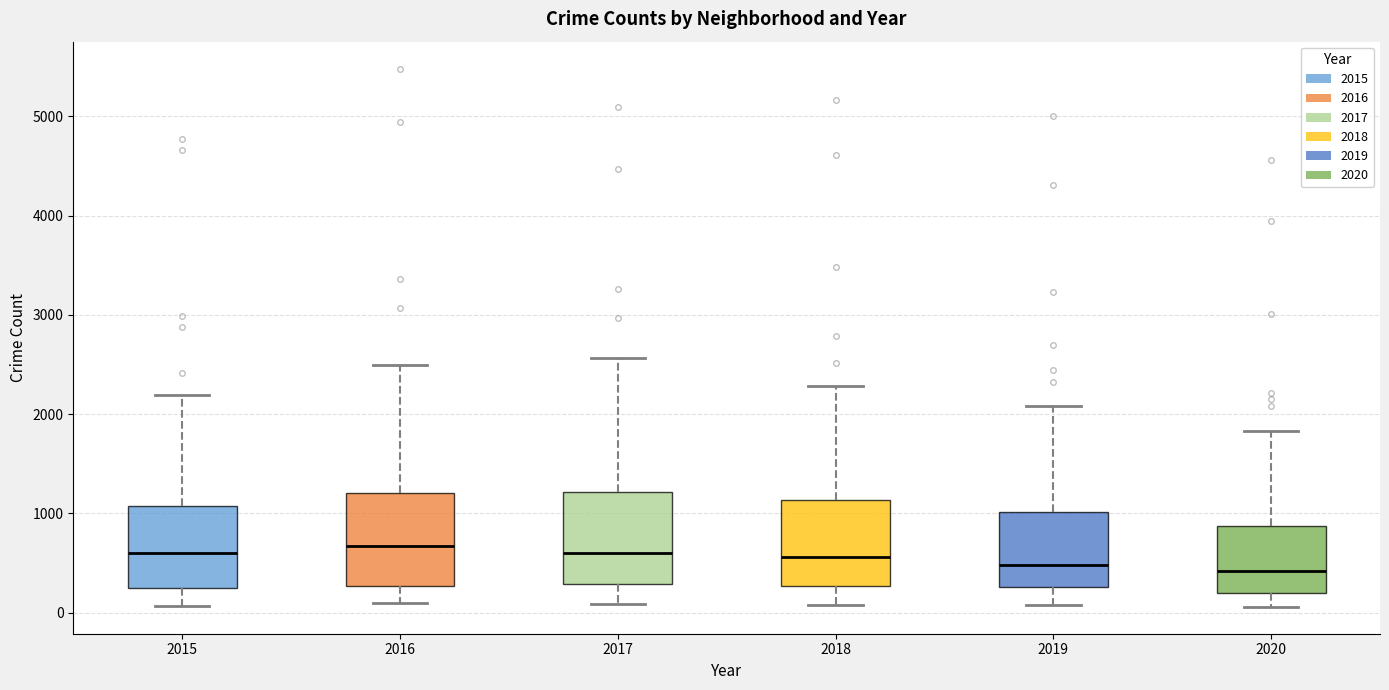

Reading left to right, transcribe this box plot: for each box, give where its median line is, the range the box spans, and where its two whiskers end, as read against the y-axis. The values are not printed on the chart, so give them approximately, as read against the axis.

2015: median 600, box 300 to 1100, whiskers 100 to 2200
2016: median 700, box 300 to 1200, whiskers 100 to 2500
2017: median 600, box 300 to 1200, whiskers 100 to 2600
2018: median 600, box 300 to 1100, whiskers 100 to 2300
2019: median 500, box 300 to 1000, whiskers 100 to 2100
2020: median 400, box 200 to 900, whiskers 100 to 1800